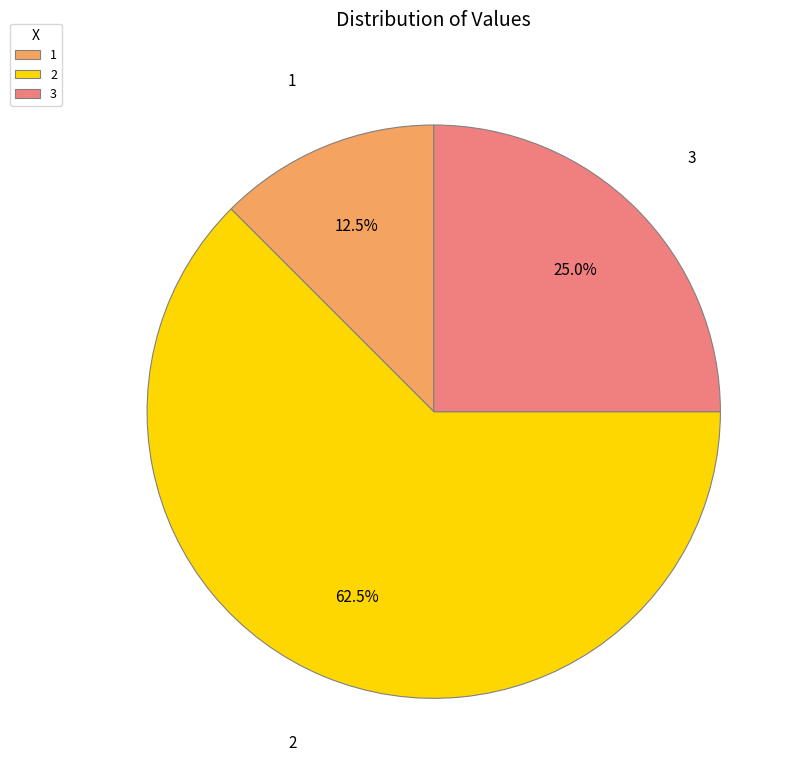

Does any single category account for the majority?

Yes